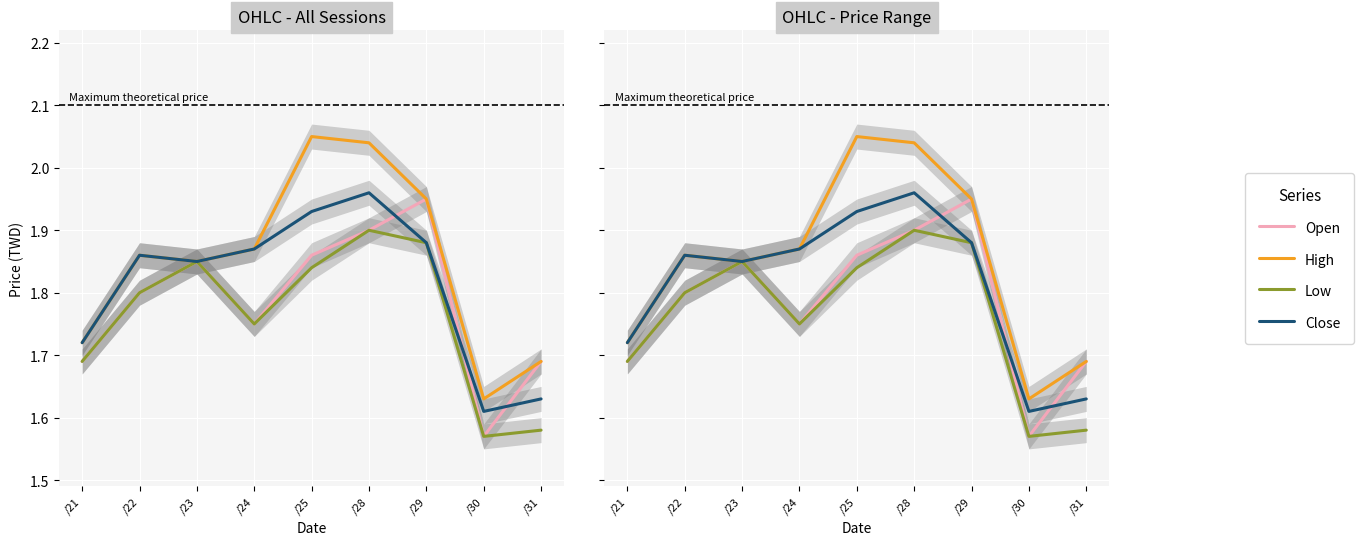

Reading left to right, transcribe all the data shown in this chart.

Open: /21=1.7	/22=1.8	/23=1.9	/24=1.8	/25=1.9	/28=1.9	/29=1.9	/30=1.6	/31=1.7
High: /21=1.7	/22=1.9	/23=1.9	/24=1.9	/25=2.0	/28=2.0	/29=1.9	/30=1.6	/31=1.7
Low: /21=1.7	/22=1.8	/23=1.9	/24=1.8	/25=1.8	/28=1.9	/29=1.9	/30=1.6	/31=1.6
Close: /21=1.7	/22=1.9	/23=1.9	/24=1.9	/25=1.9	/28=2.0	/29=1.9	/30=1.6	/31=1.6